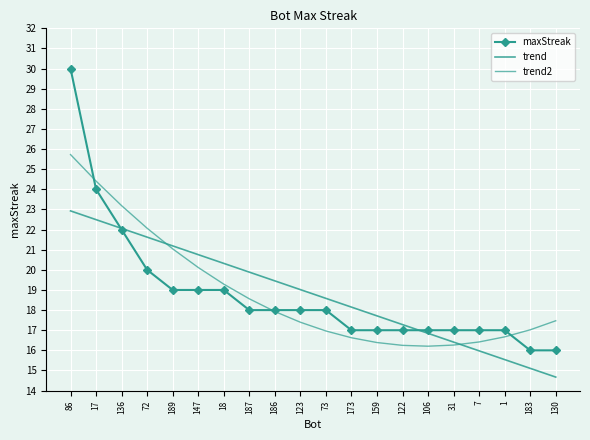

What is the difference between the second highest and minimum values in the trend series?

7.8